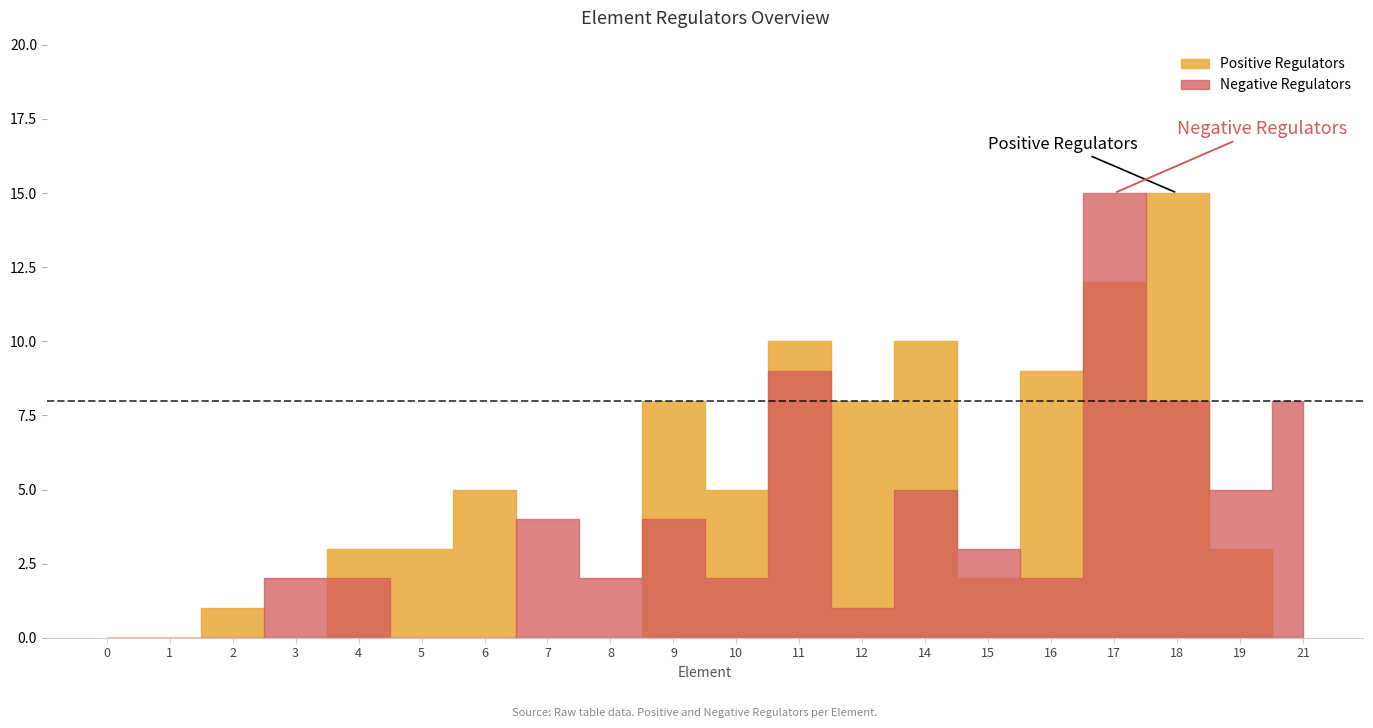

How many interior local peaks does the Negative Regulators series have?

5